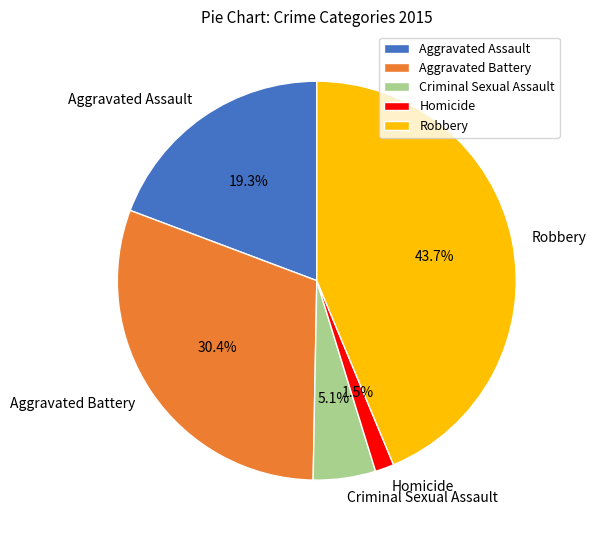

Between Aggravated Battery and Aggravated Assault, which is larger?

Aggravated Battery